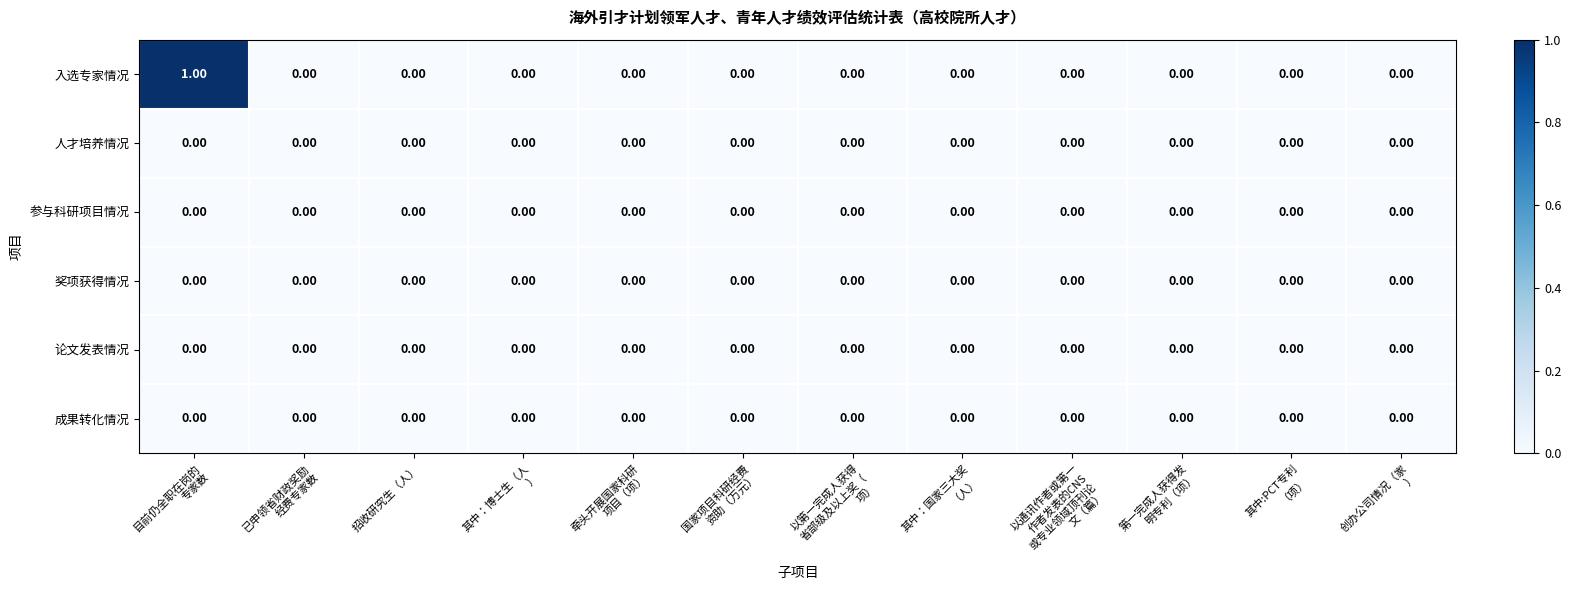

Which series has the largest total across all categories?

入选专家情况